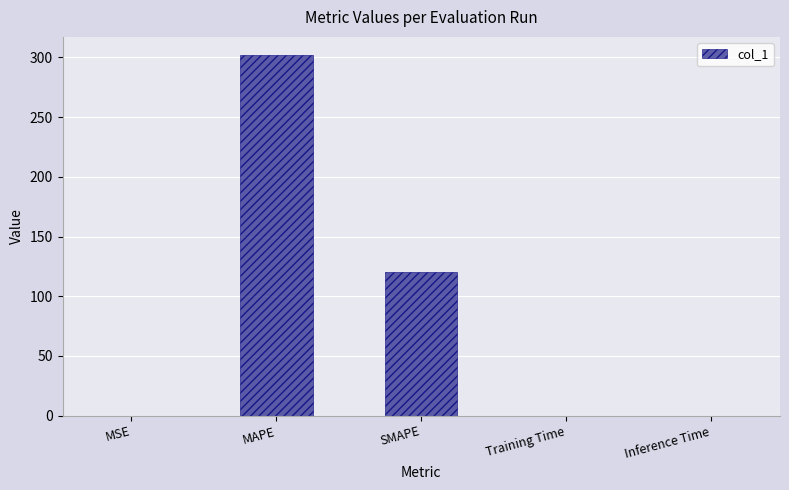

At which category does the chart reach its peak across all series?

MAPE